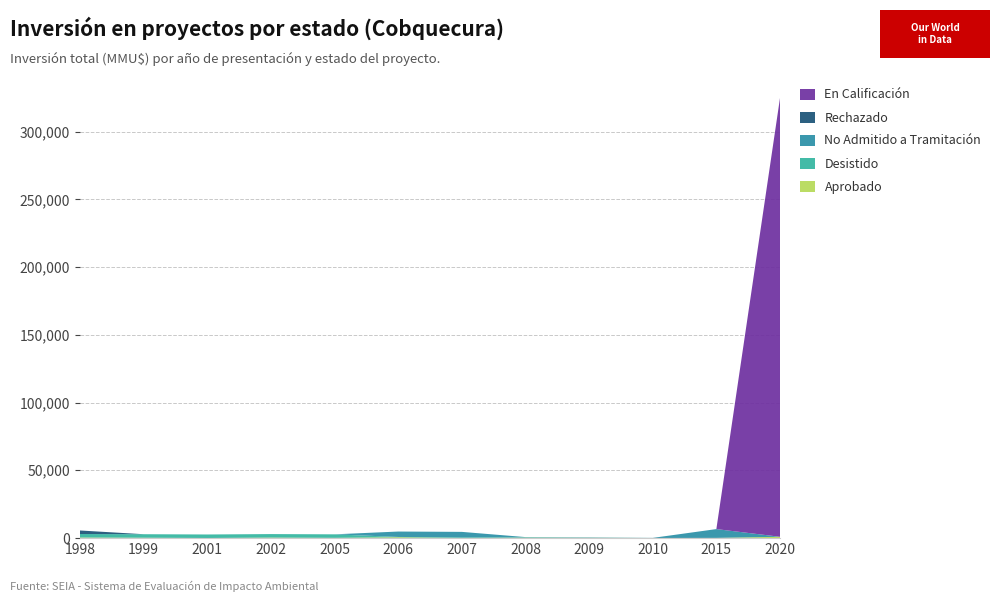

Reading right to left, extract all data points from this chart.

Aprobado: 2020=897	2015=80	2010=0	2009=116	2008=175	2007=0	2006=570	2005=110	2002=300	2001=0	1999=200	1998=350
Desistido: 2020=0	2015=0	2010=0	2009=0	2008=300	2007=520	2006=200	2005=2600	2002=2600	2001=2600	1999=2600	1998=2600
No Admitido a Tramitación: 2020=0	2015=6500	2010=80	2009=300	2008=200	2007=4000	2006=4000	2005=0	2002=0	2001=0	1999=0	1998=0
Rechazado: 2020=0	2015=0	2010=0	2009=0	2008=0	2007=0	2006=0	2005=0	2002=0	2001=0	1999=0	1998=2600
En Calificación: 2020=324020	2015=0	2010=0	2009=0	2008=0	2007=0	2006=0	2005=0	2002=0	2001=0	1999=0	1998=0